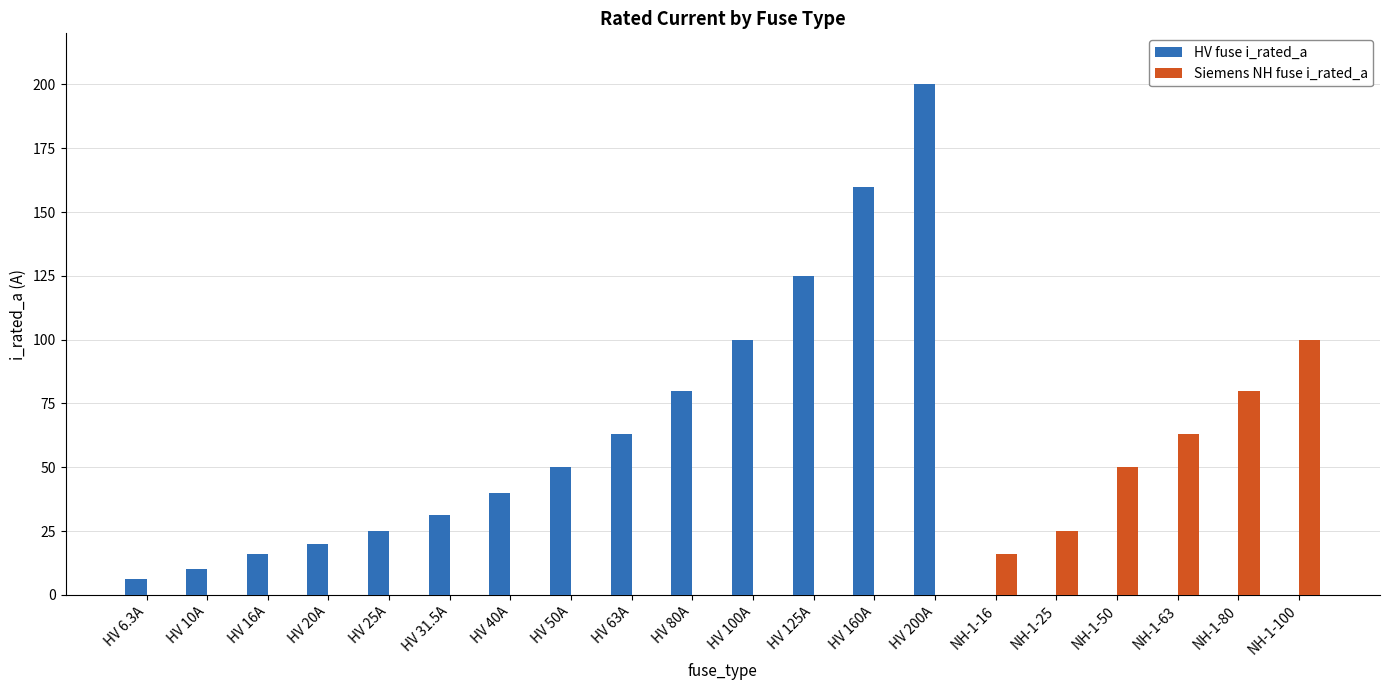

Between NH-1-16 and NH-1-50, which series saw the biggest shift?

Siemens NH fuse i_rated_a